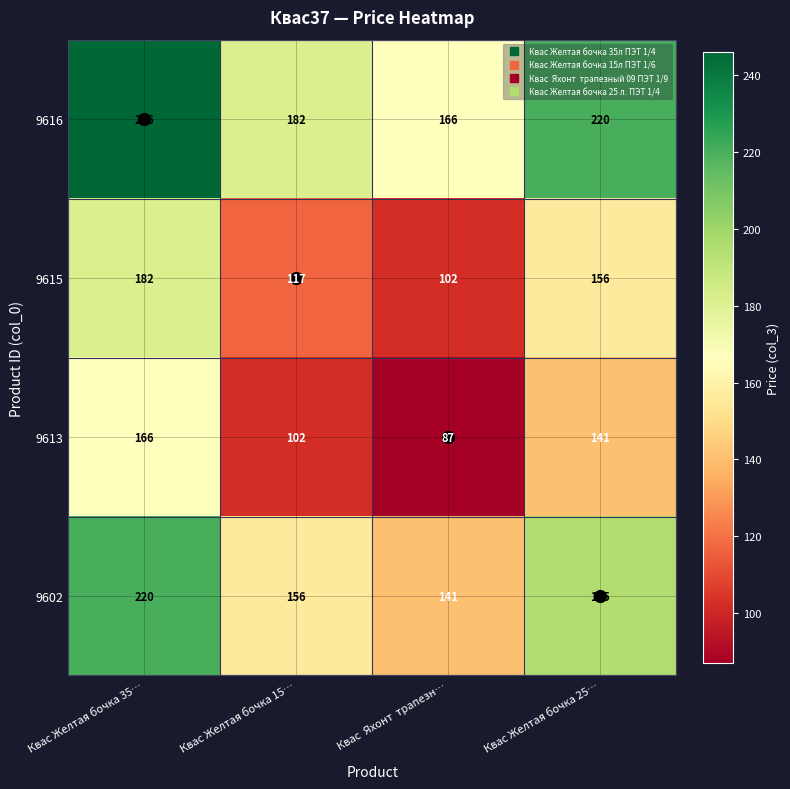

How many data points in 9616 are less than 220?

2